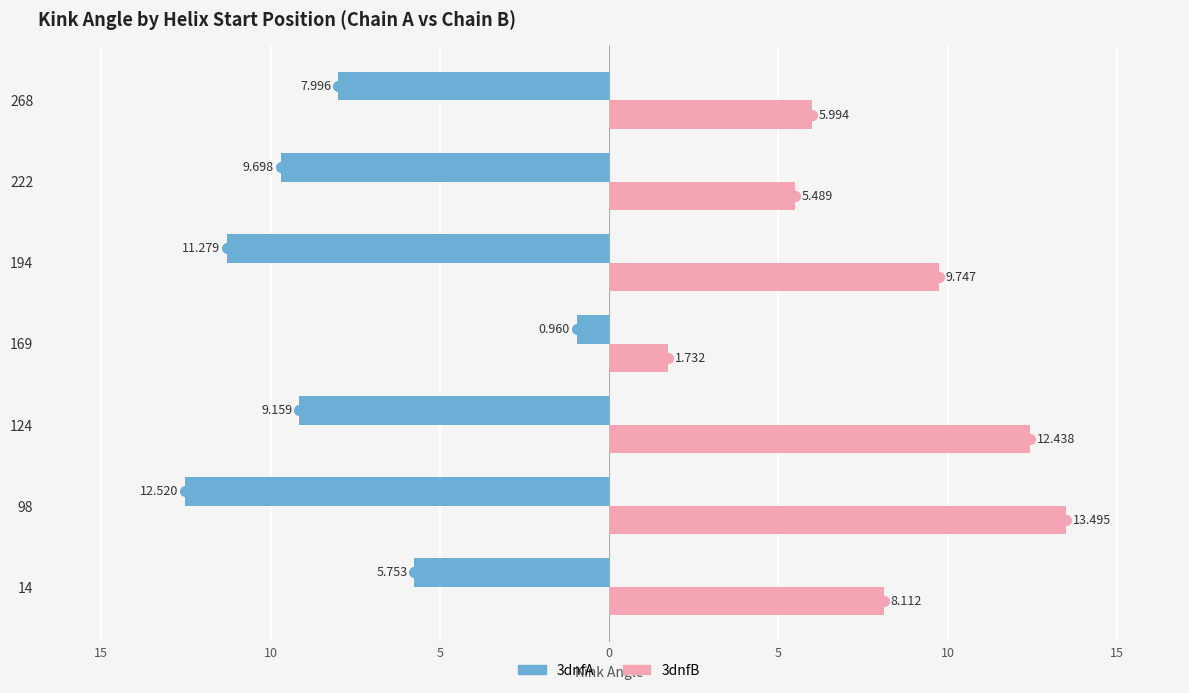

What are all the series names shown in the legend?

3dnfA, 3dnfB